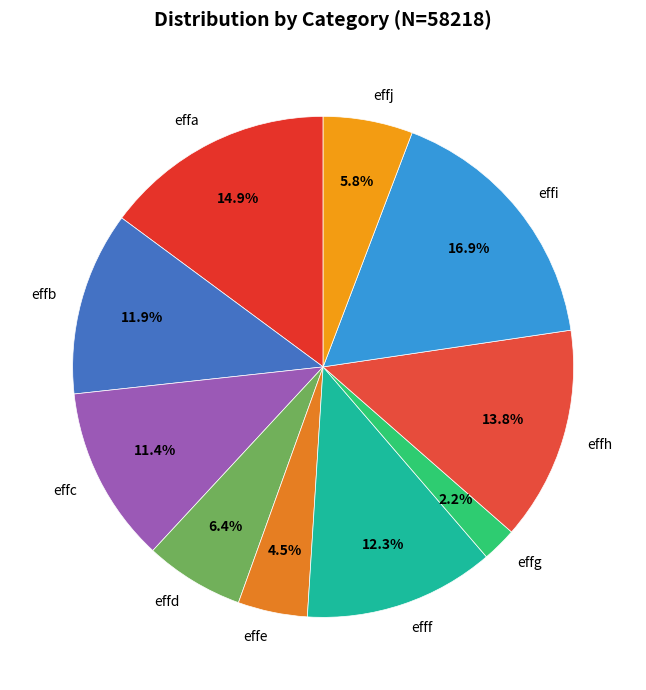

What percentage is NOT represented by effc?

88.6%